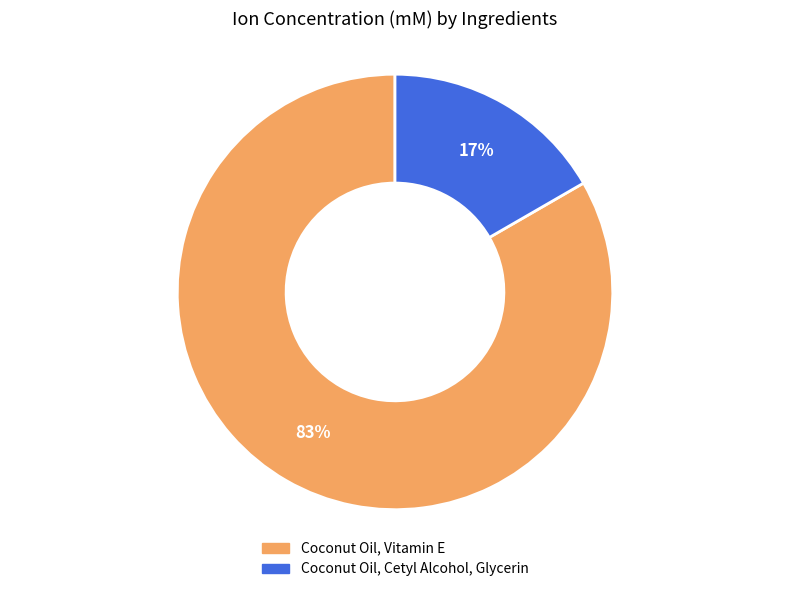

Do Coconut Oil, Cetyl Alcohol, Glycerin and Coconut Oil, Vitamin E together represent more than half of the pie?

Yes